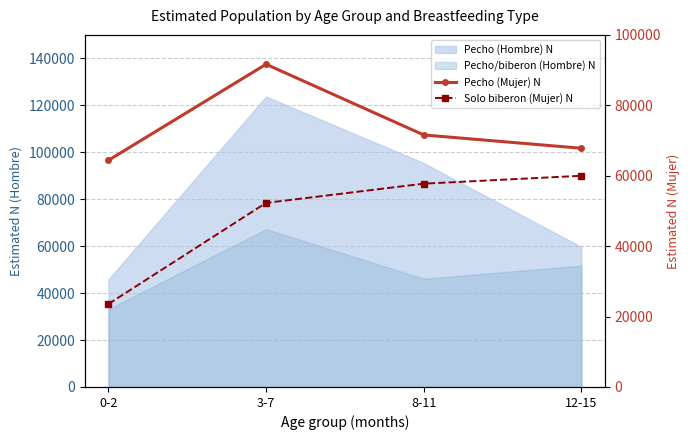

Which series changed the most between 0-2 and 8-11?

Solo biberon (Mujer) N